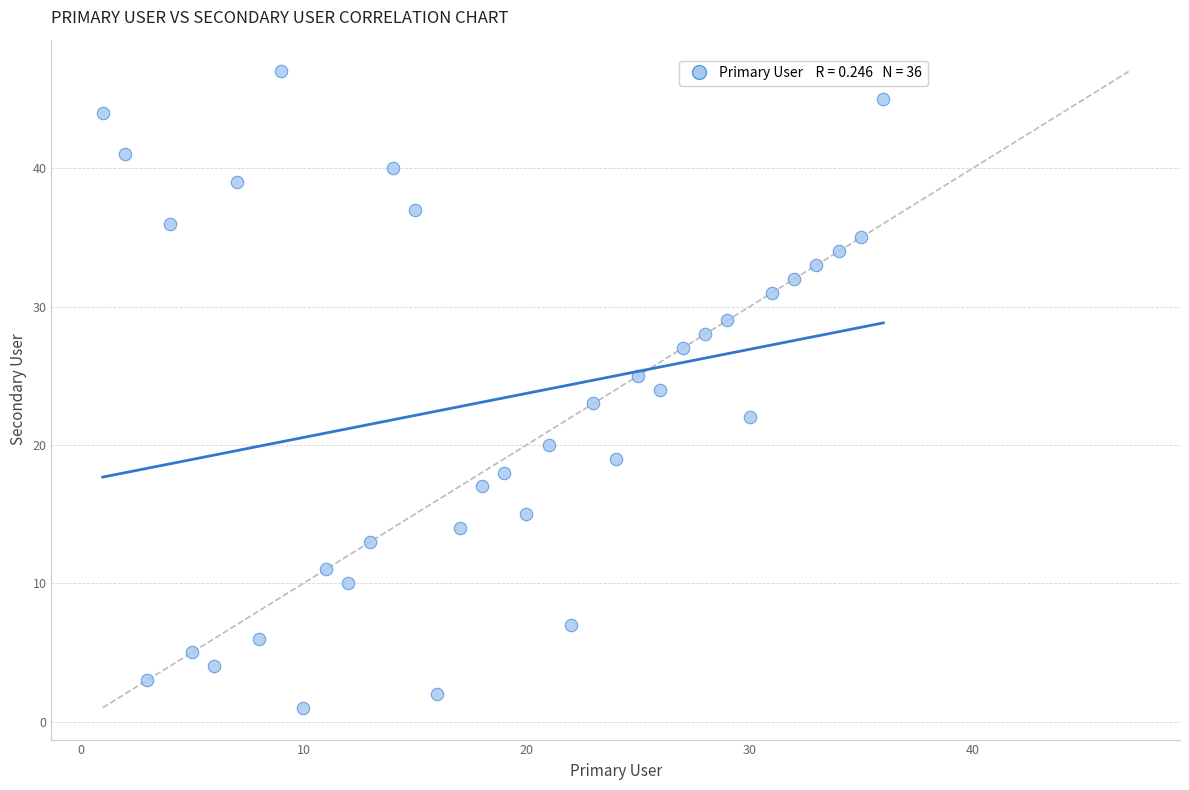

What is the range of X values (max minus min)?

35